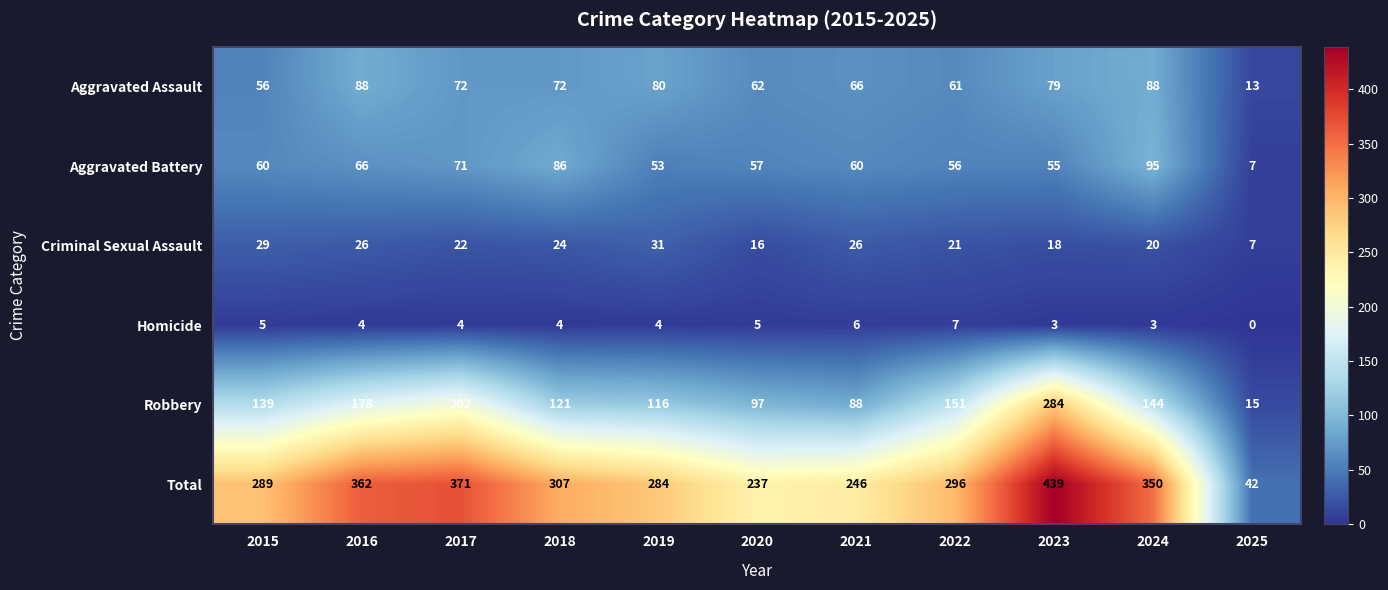

How many values in the Aggravated Assault series are below 72?

5